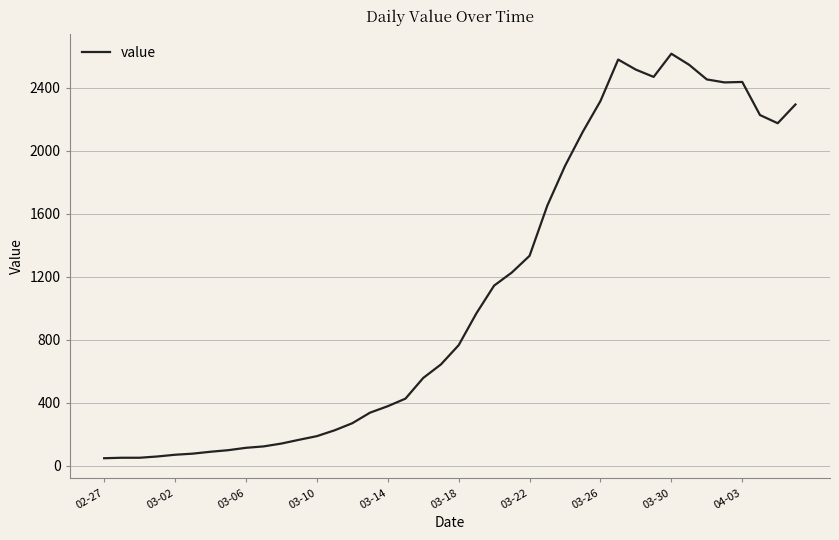

What is the greatest value displayed?

2615